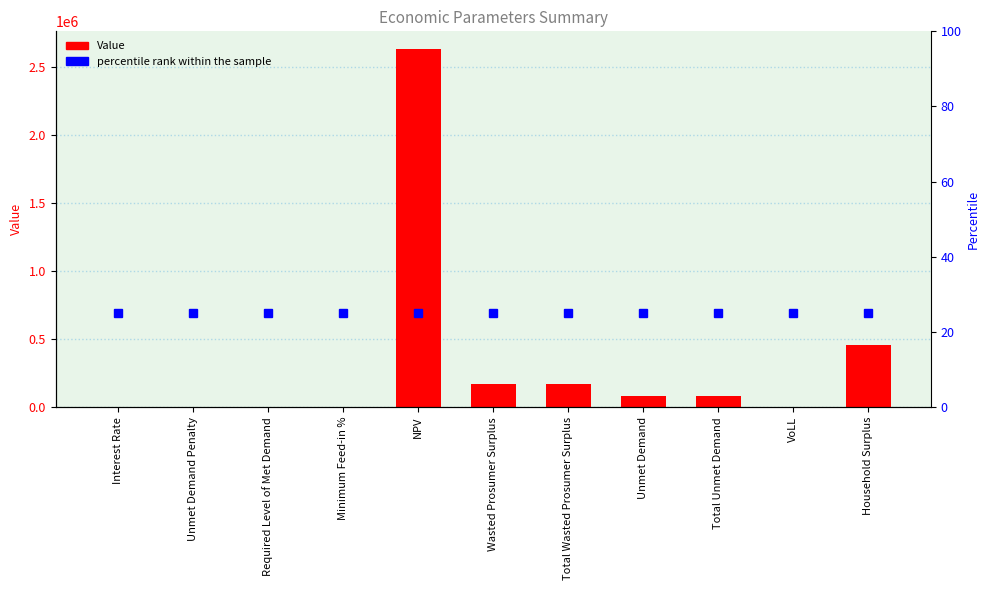

What is the difference between the second highest and second lowest values?

453948.7